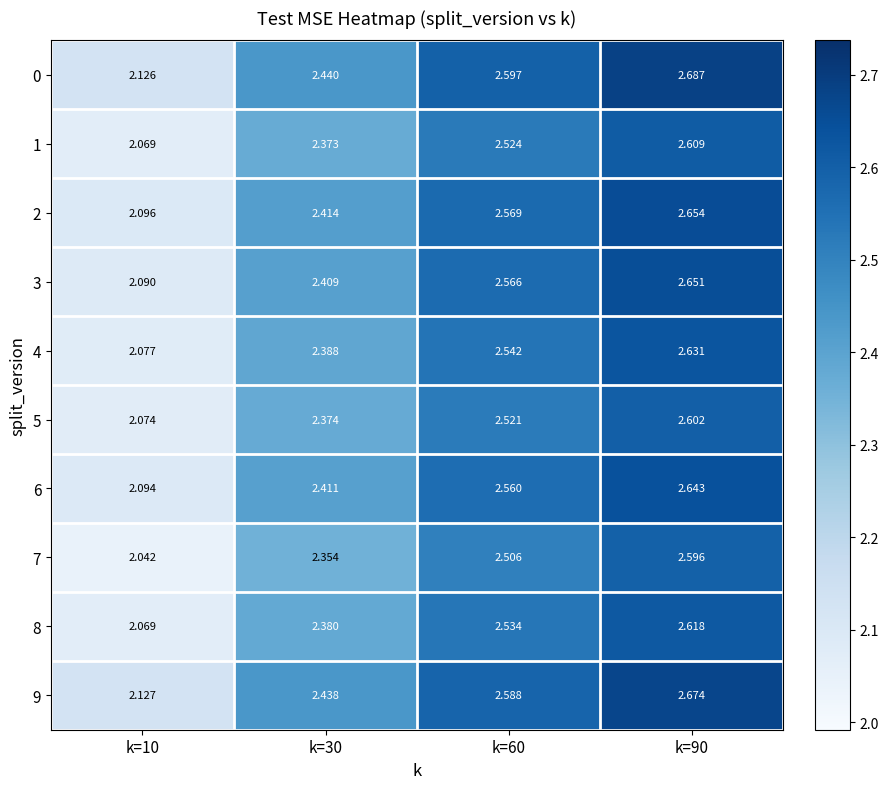

Is the value of 3 at k=60 greater than the value of 6 at k=90?

No